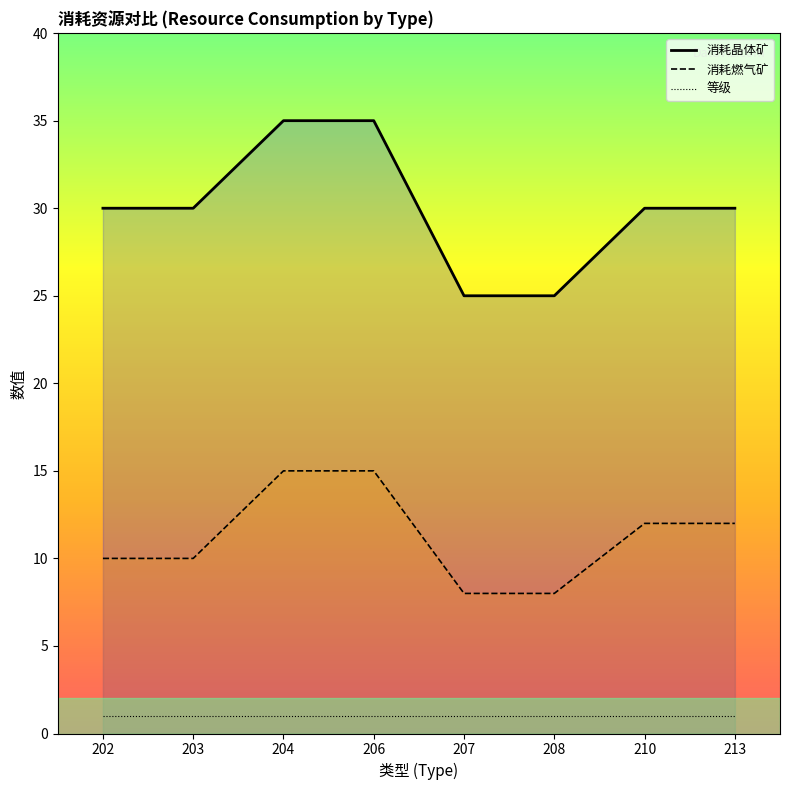

What is the maximum value for 消耗晶体矿?

35